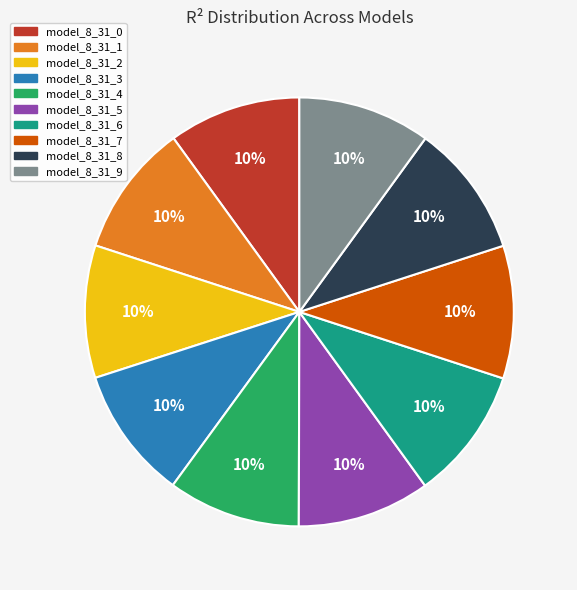

To the nearest percent, what percentage of the pie is model_8_31_3?

10%